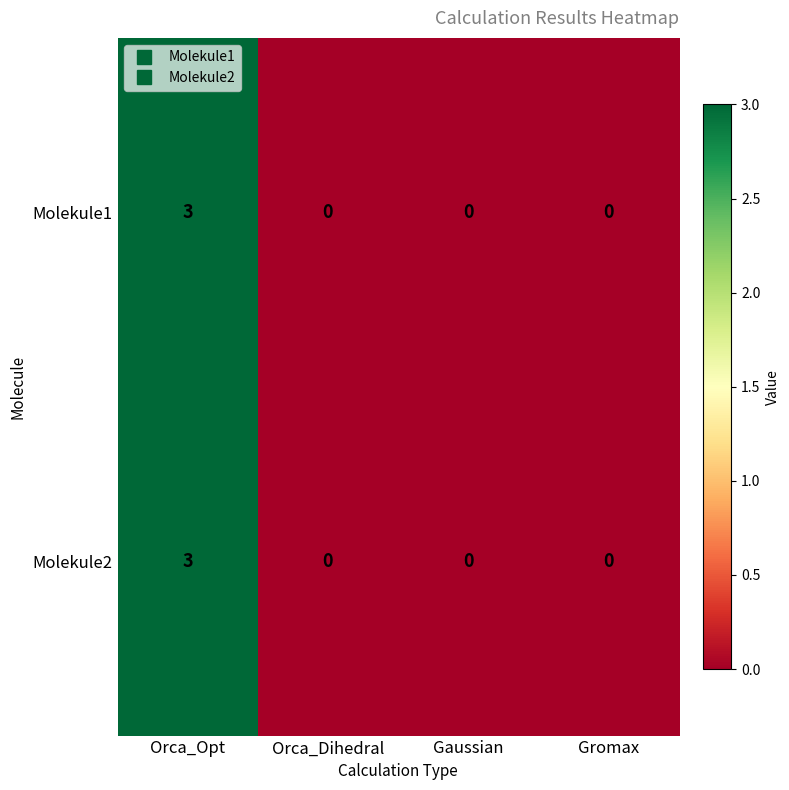

Reading left to right, transcribe all the data shown in this chart.

Molekule1: 3	0	0	0
Molekule2: 3	0	0	0